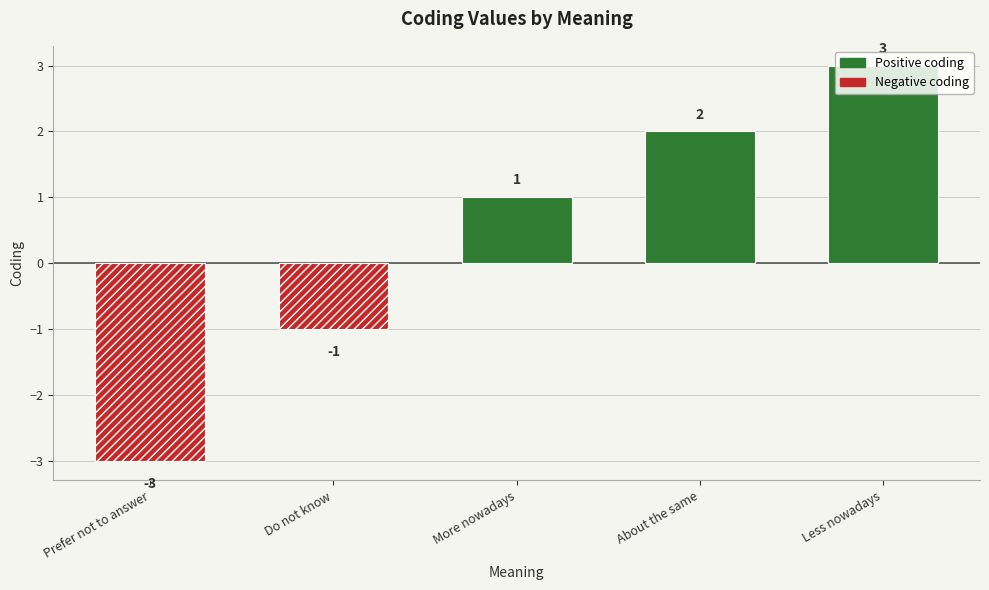

Which has a higher value, Prefer not to answer or Less nowadays?

Less nowadays